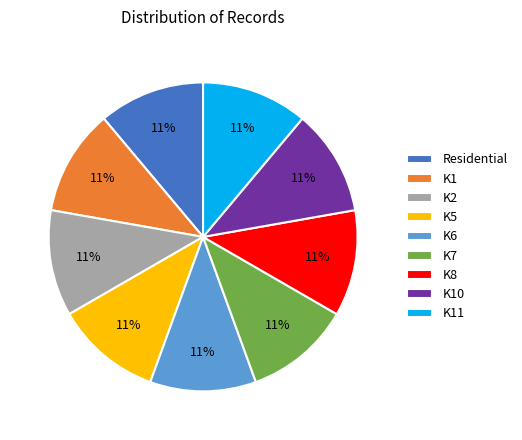

The K6 slice represents 22% of the pie. True or false?

False